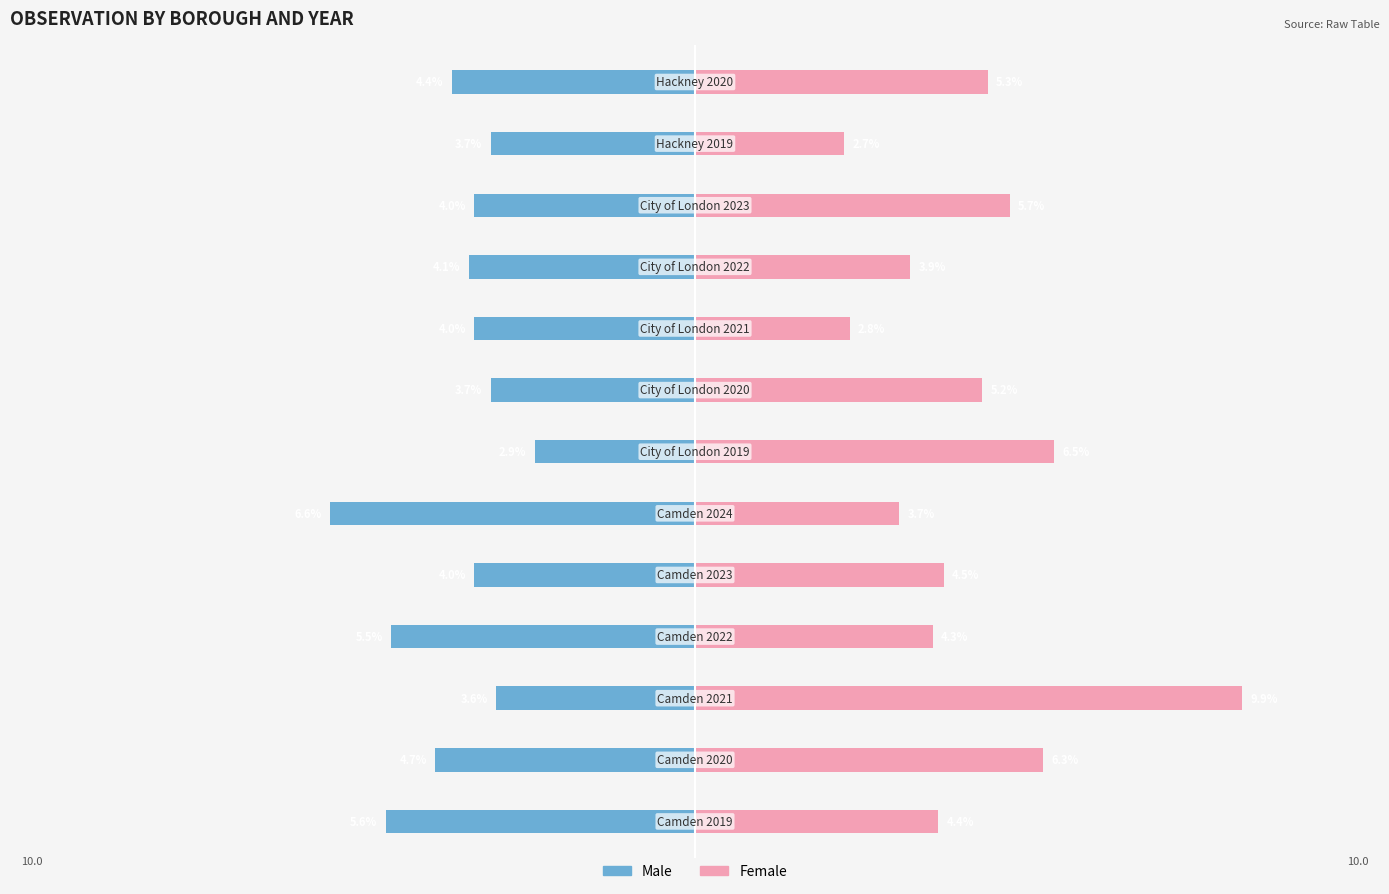

True or false: Male has a value of -4.4 at 12.

True